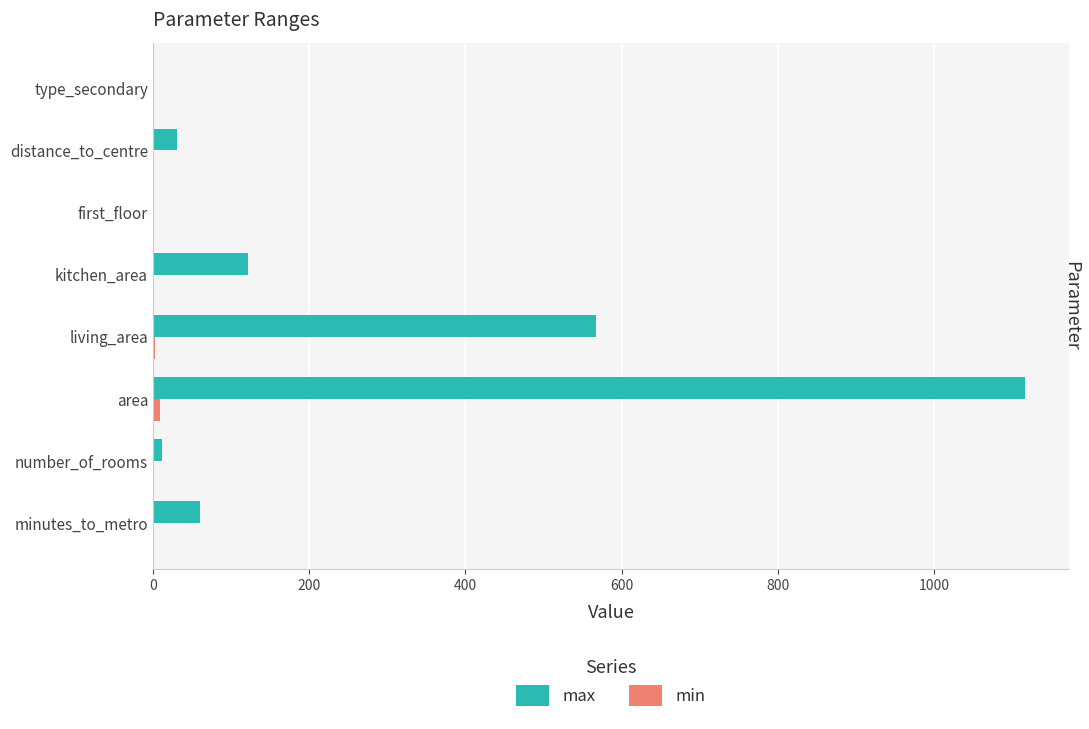

Which series changed the most between kitchen_area and first_floor?

max